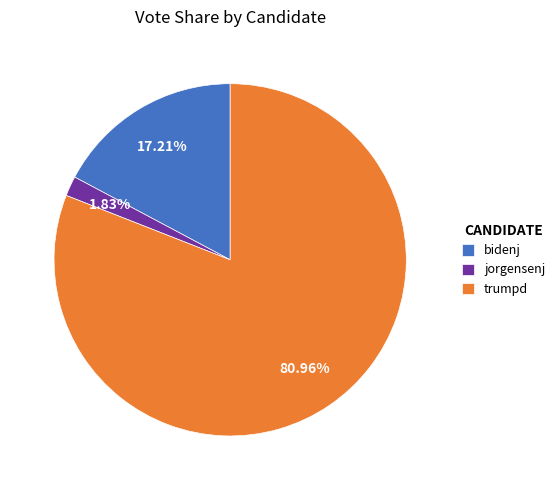

Combined, do trumpd and bidenj account for over 50%?

Yes